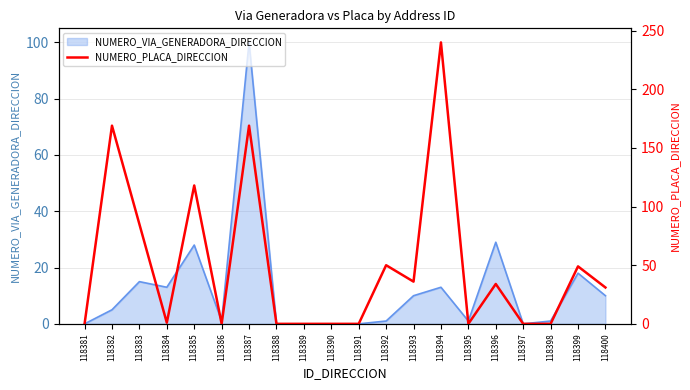

The NUMERO_VIA_GENERADORA_DIRECCION series shows 5 at 118382. True or false?

True